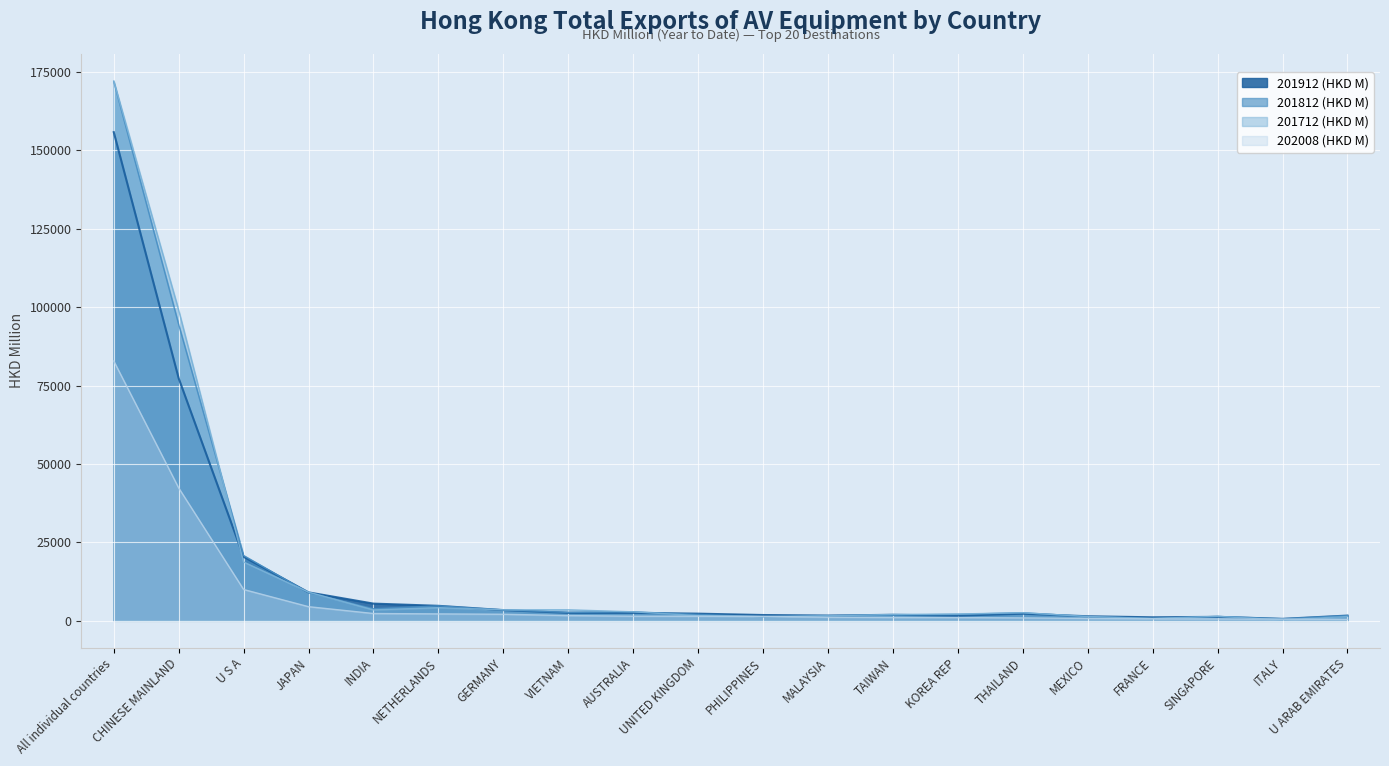

What is the total value across all series at FRANCE?

3301.5